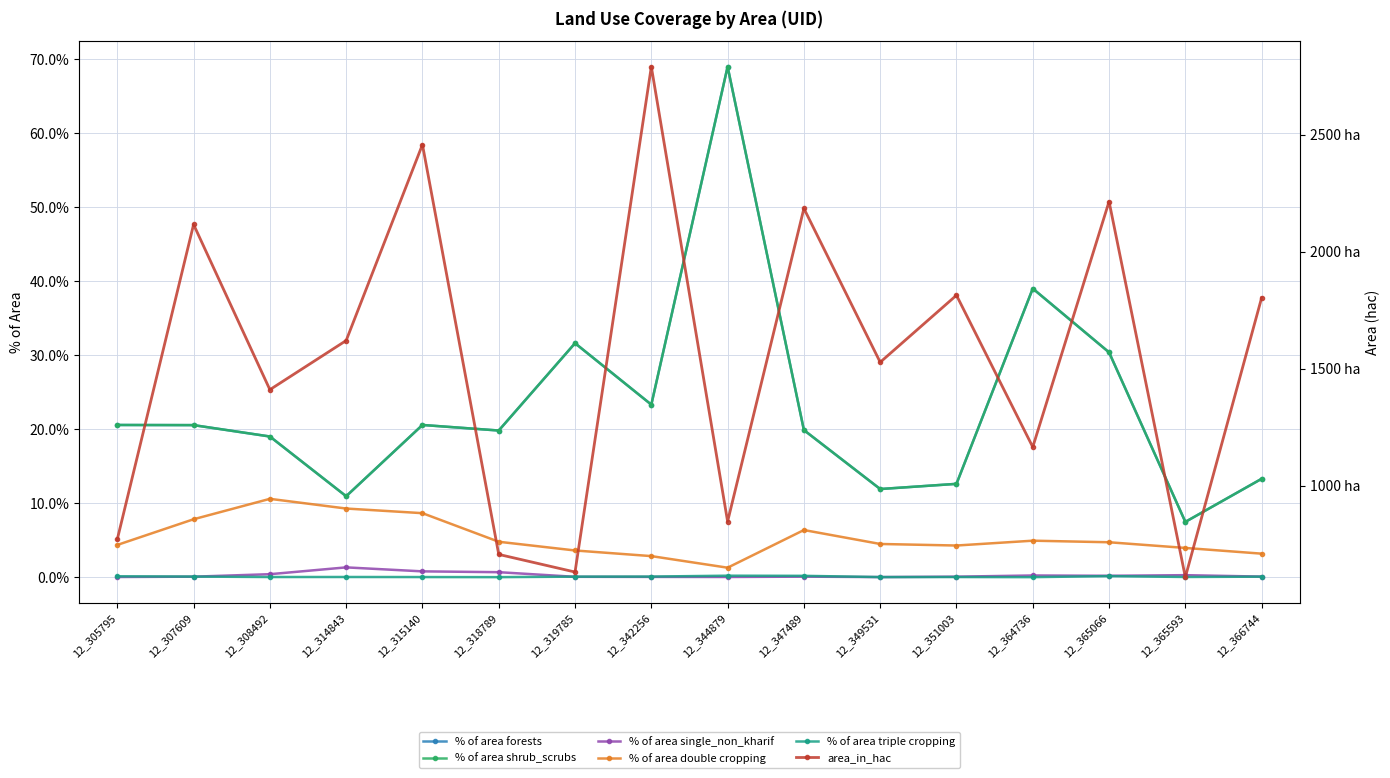

What is the value of the % of area forests point at the 5th from the left?

20.6